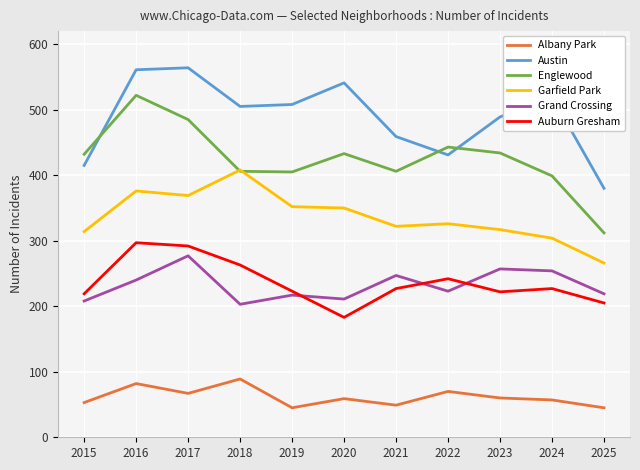

The value of Austin at 2023 is 699. True or false?

False